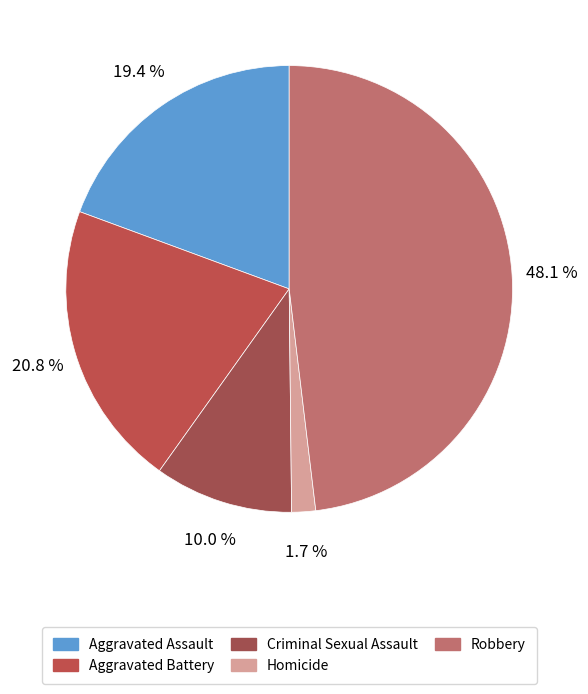

To the nearest percent, what percentage of the pie is Robbery?

48%